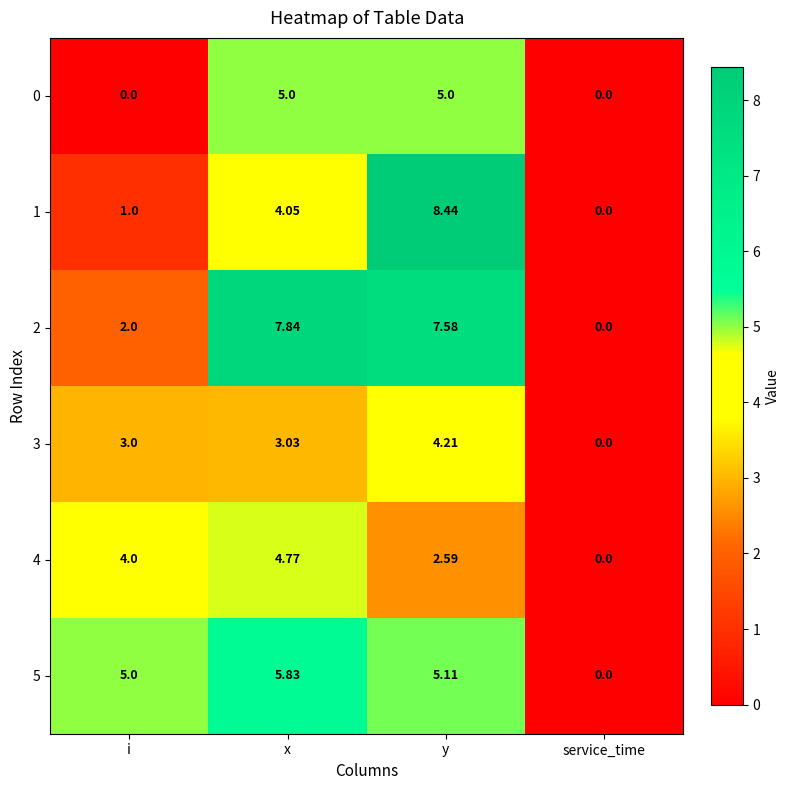

At which label is 4 closest to 2?

y